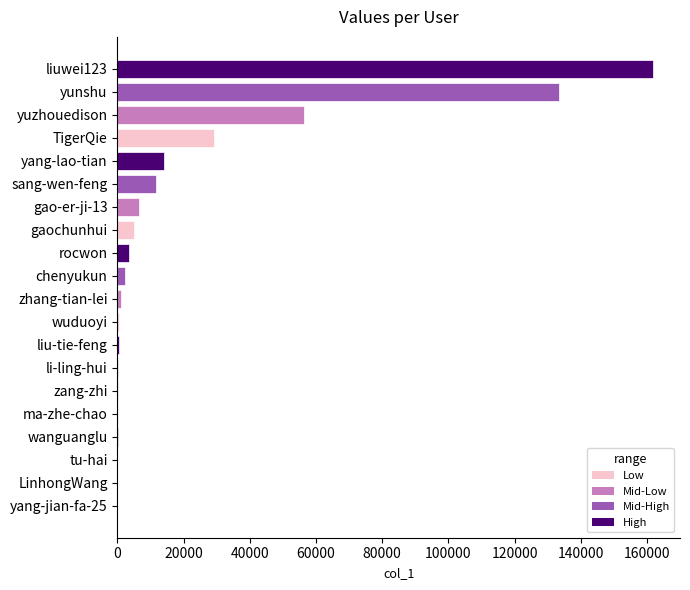

At which label is the value closest to 80950?

yuzhouedison